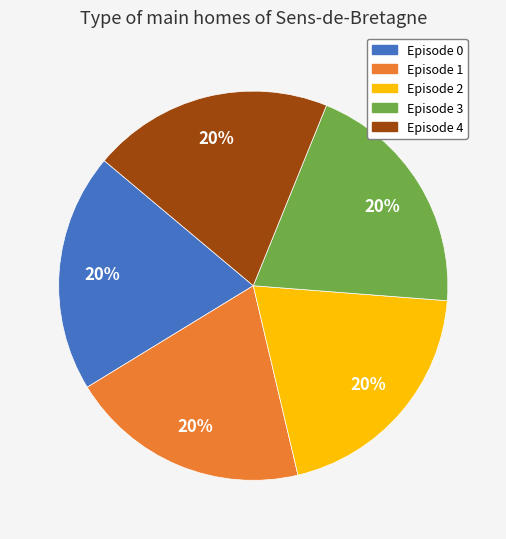

Count the number of slices in the pie.

5